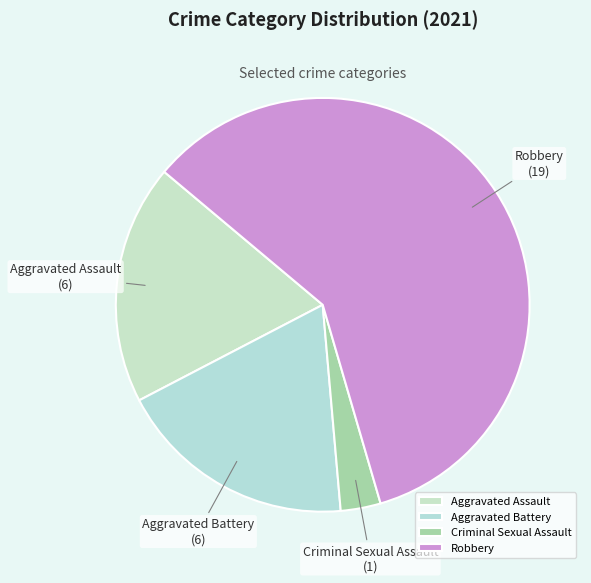

Is it true that Aggravated Battery is 19% of the pie?

True